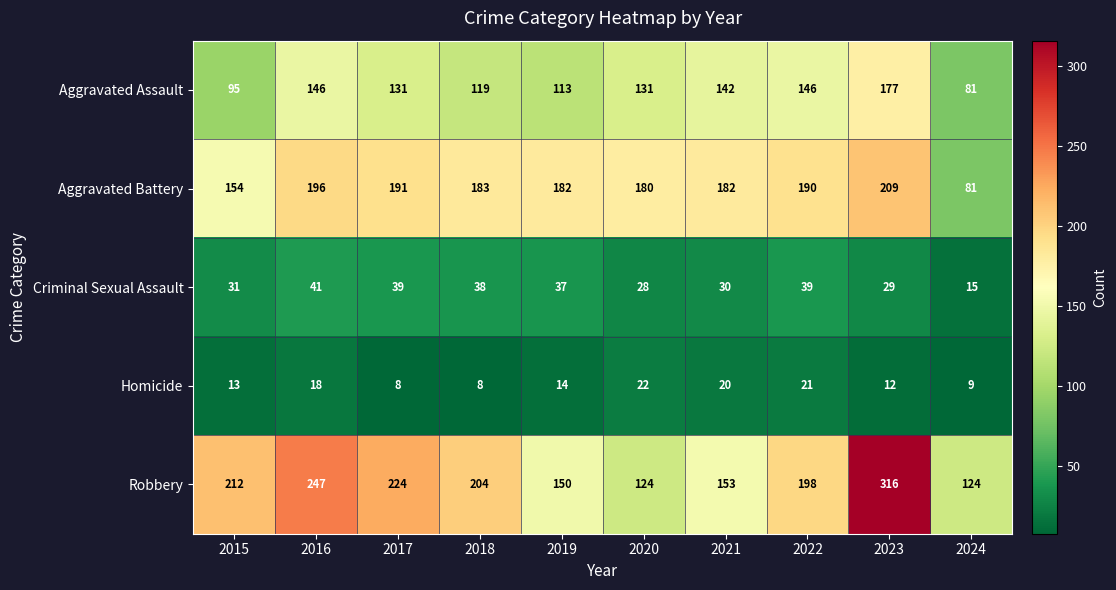

Is it true that Robbery equals 59 at 2022?

False